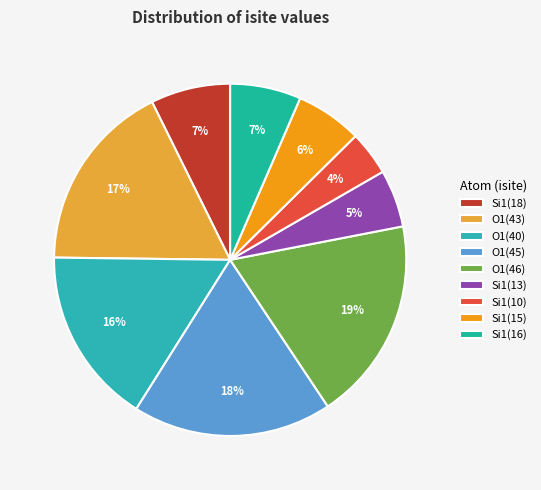

How many slices are in this pie chart?

9